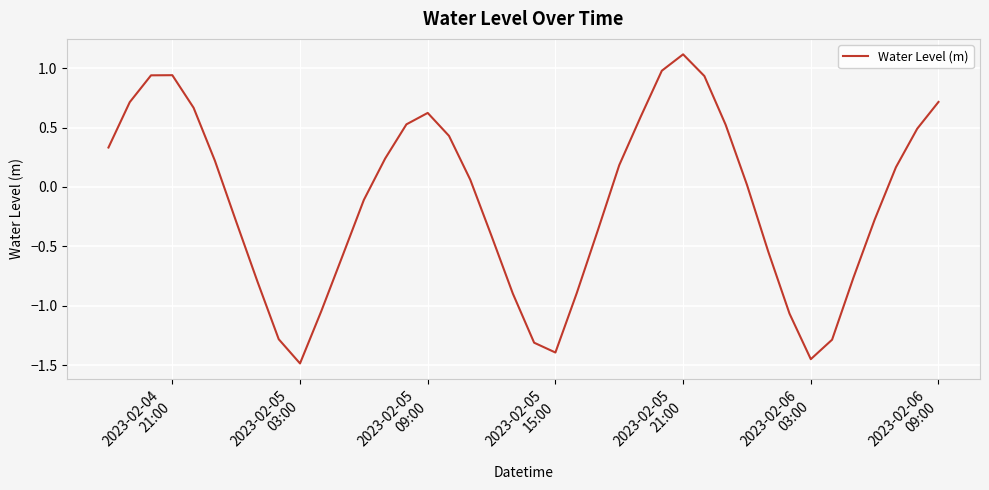

What is the smallest value displayed?

-1.5